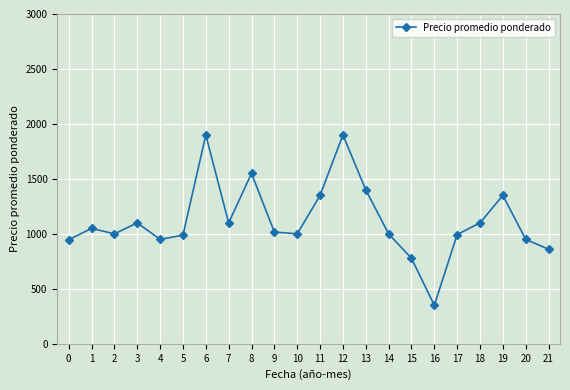

At which category does the data reach its first local valley?

2